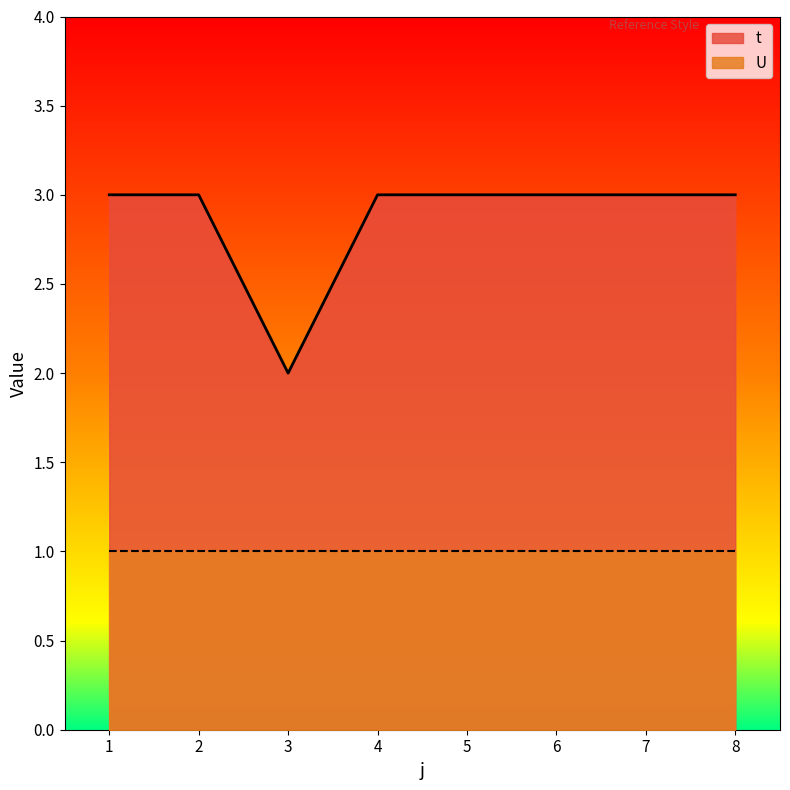

At which category does the data reach its first local valley?

3